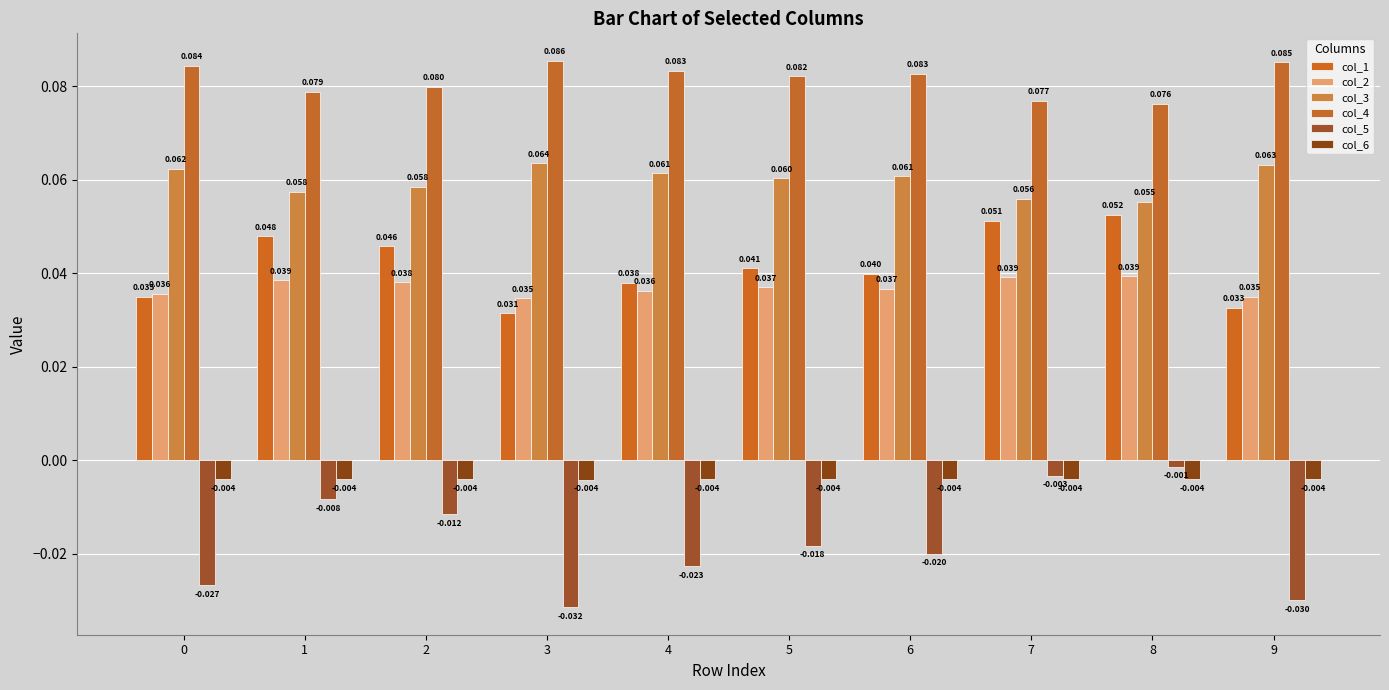

What is the sum of the col_1 values at 1 and 0?

0.1